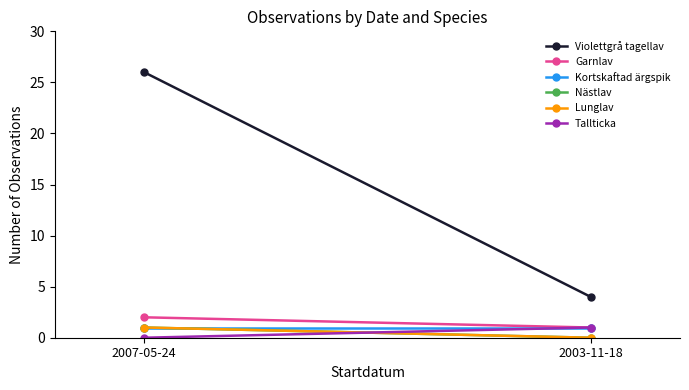

What is the difference between the Tallticka values at 2003-11-18 and 2007-05-24?

1